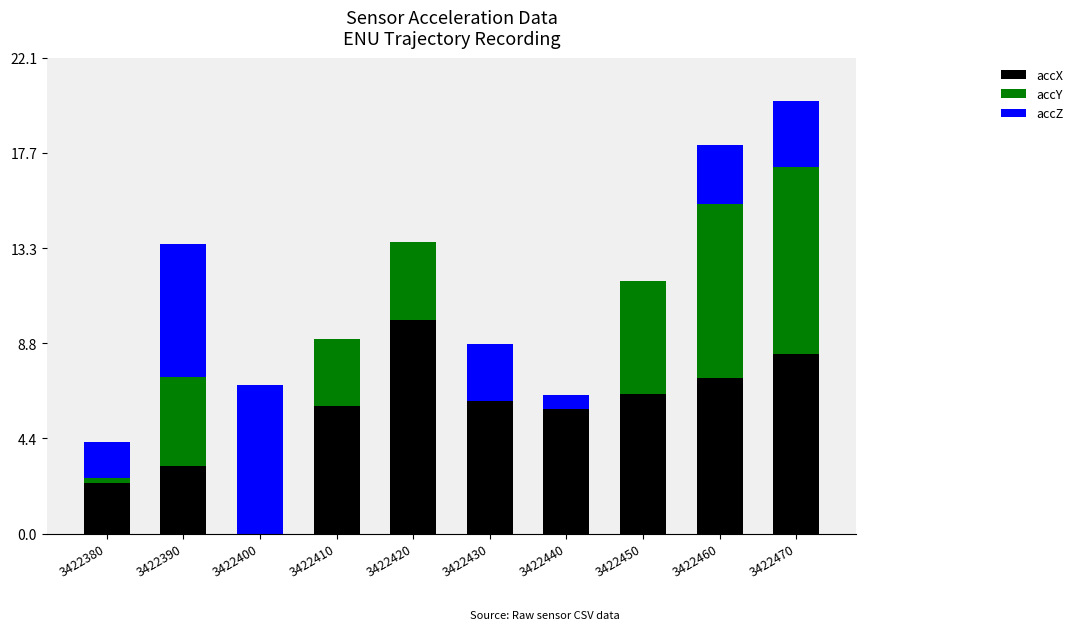

The value of accX at 3422440 is 5.8. True or false?

True